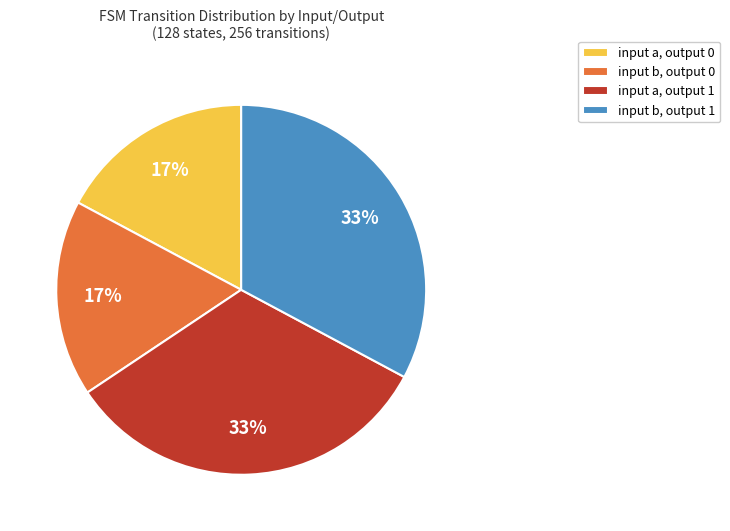

To the nearest percent, what portion does input a, output 0 represent?

17%